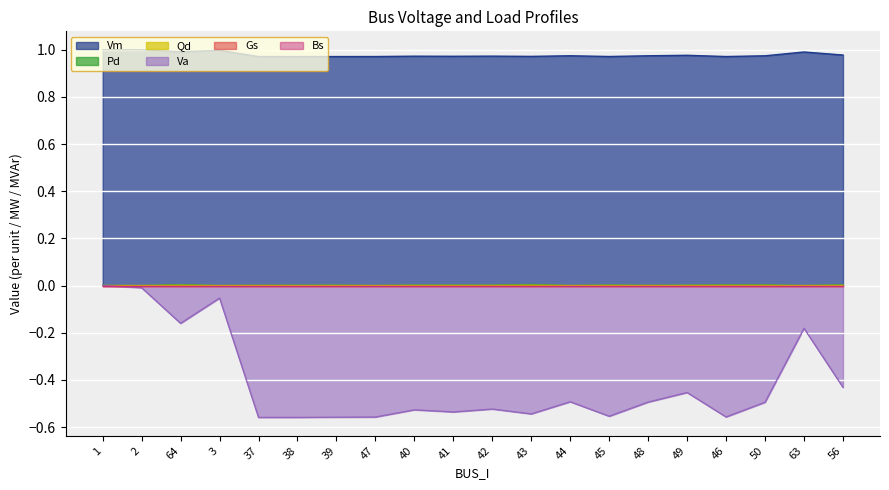

How many data points in Qd are above 0?

15